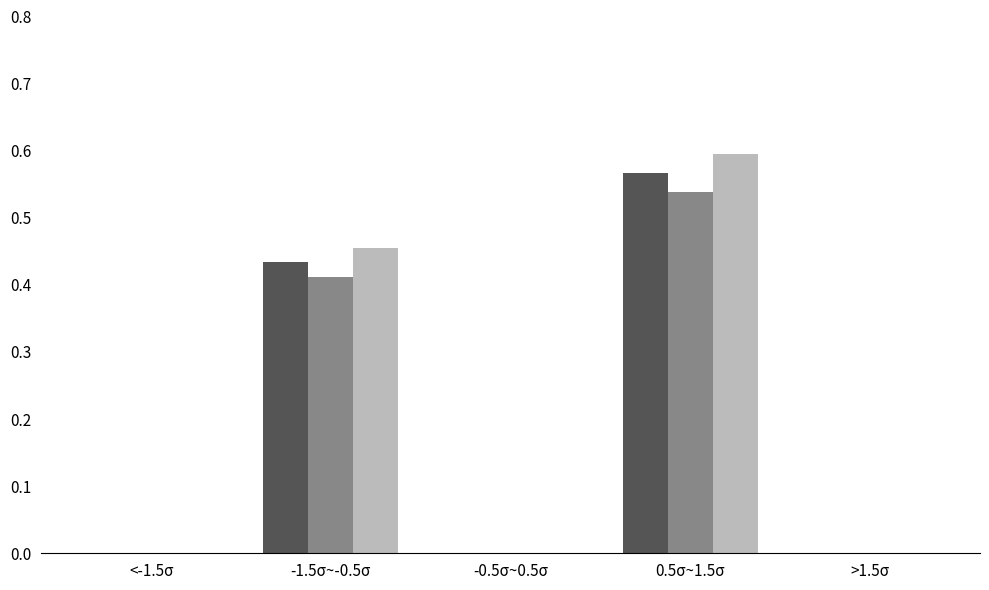

Which category has the highest value across all series?

0.5σ~1.5σ